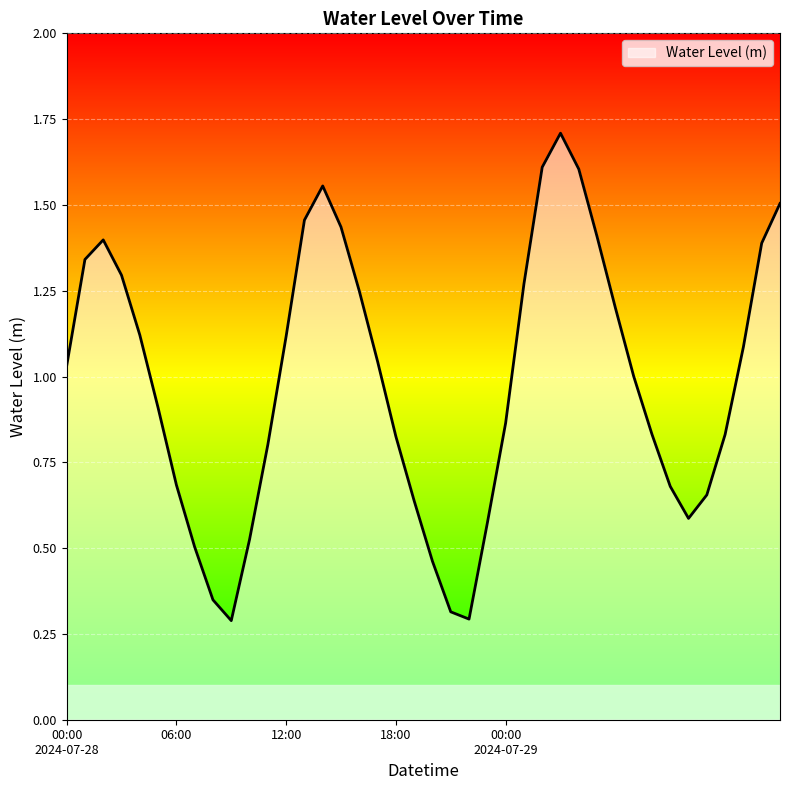

What is the greatest value displayed?

1.7